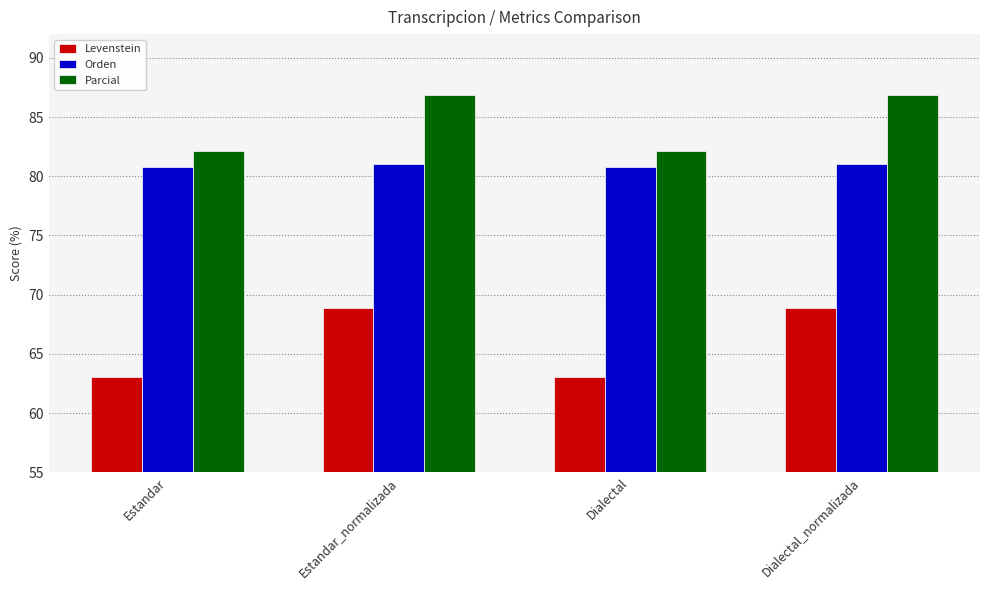

Which series has the largest total across all categories?

Parcial